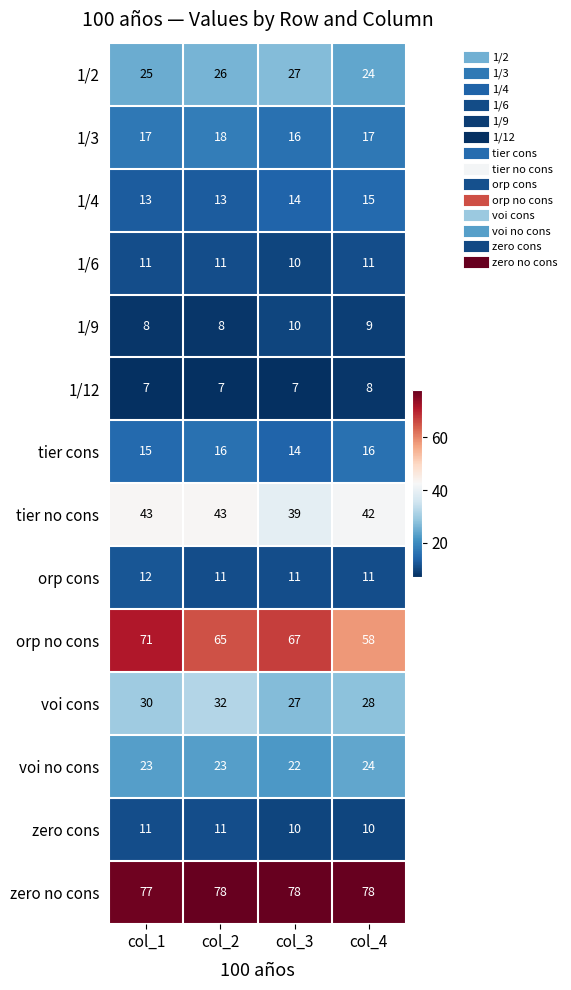

At how many categories does at least one series exceed 34?

4